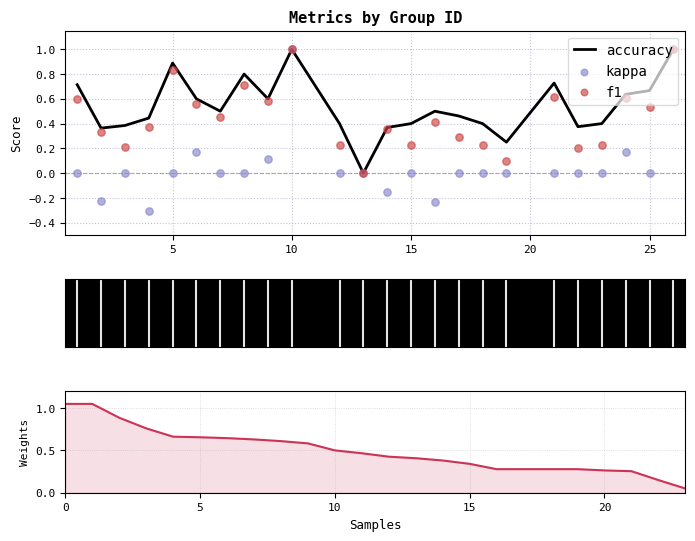

Which series contains the highest Y value?

f1 (sorted)